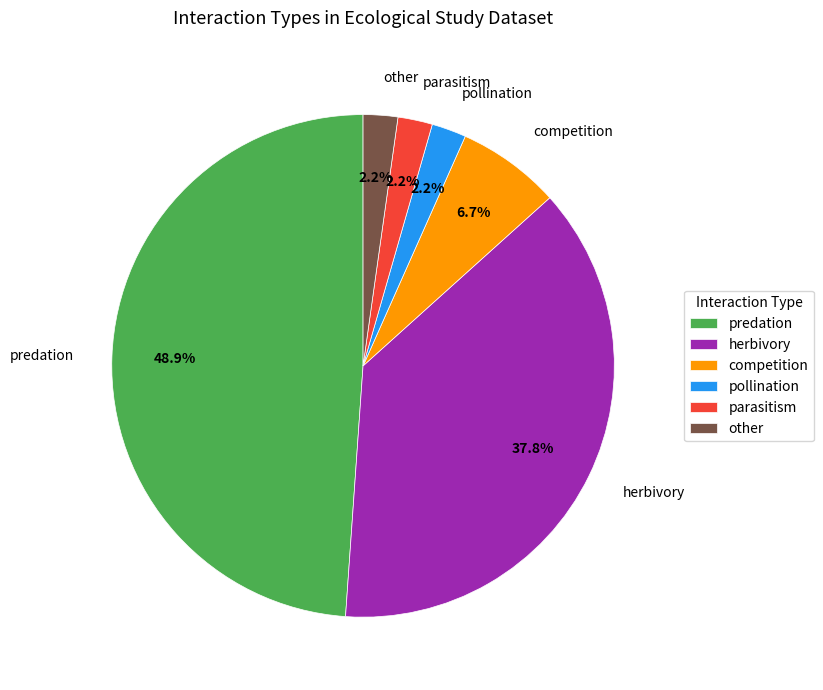

Count the number of slices in the pie.

6